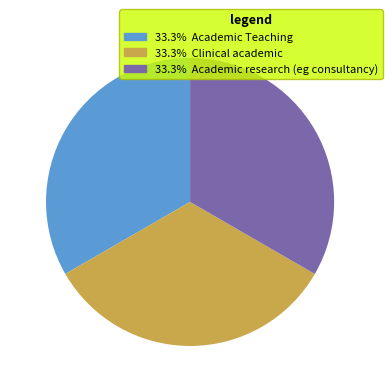

Does any single category account for the majority?

No